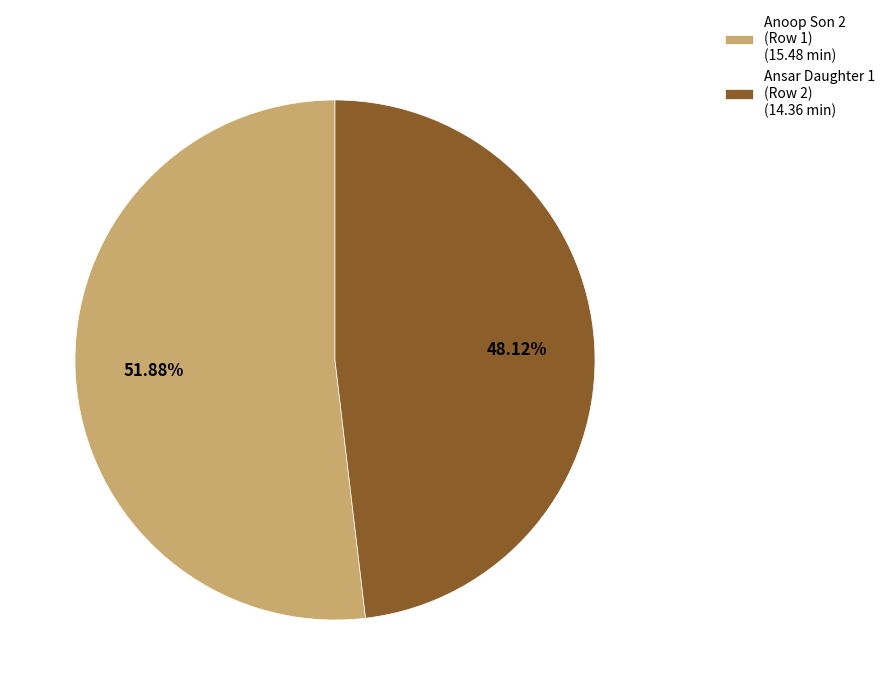

What is the ratio of the value at Ansar Daughter 1 (Row 2) (14.36 min) to the value at Anoop Son 2 (Row 1) (15.48 min)?

0.9